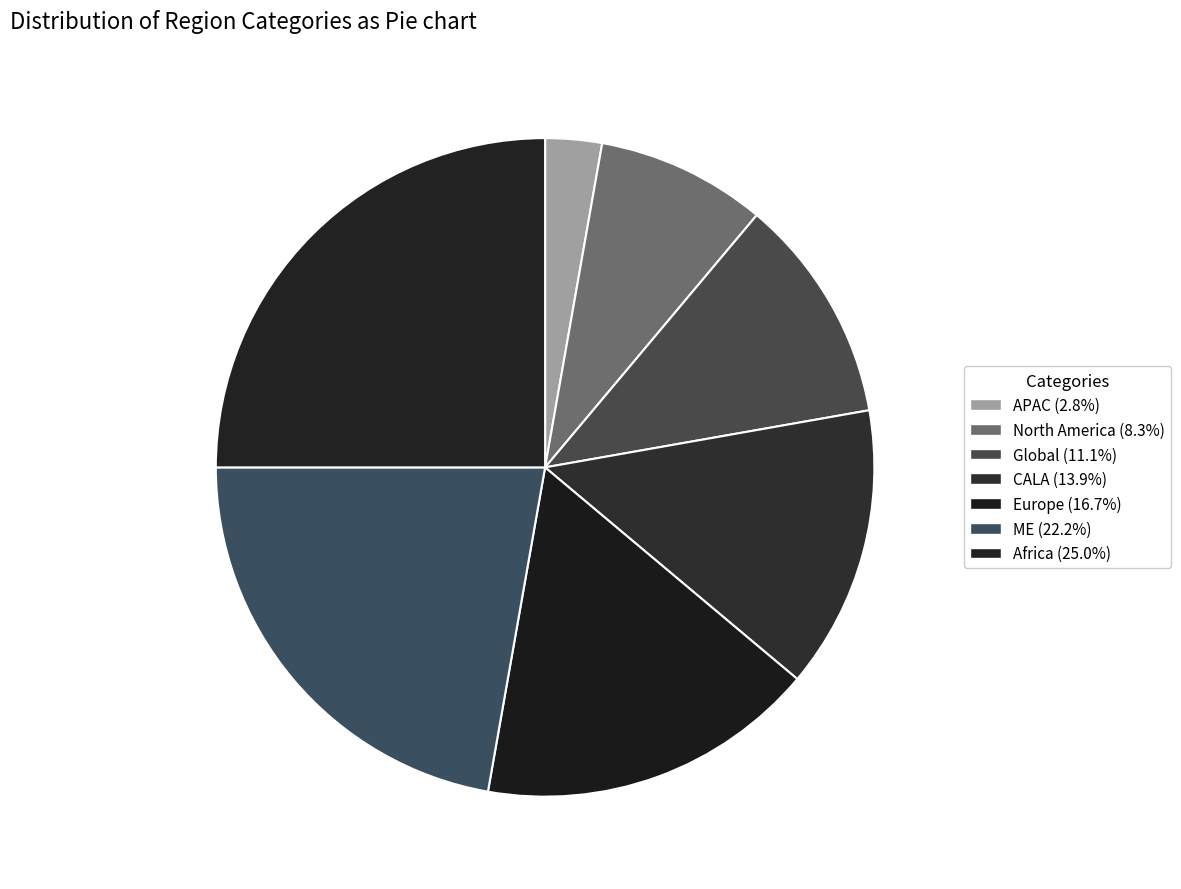

Does Global represent more than half of the total?

No